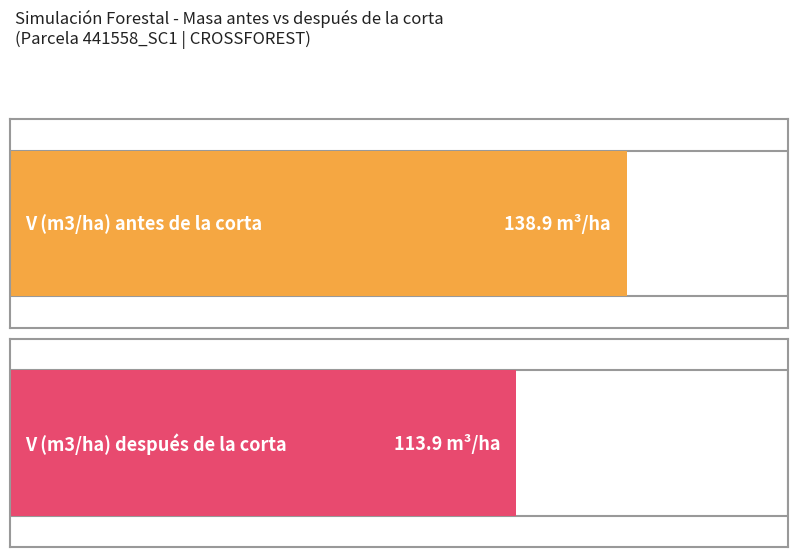

Between 25 and 50, which series saw the biggest shift?

V (m3/ha) antes